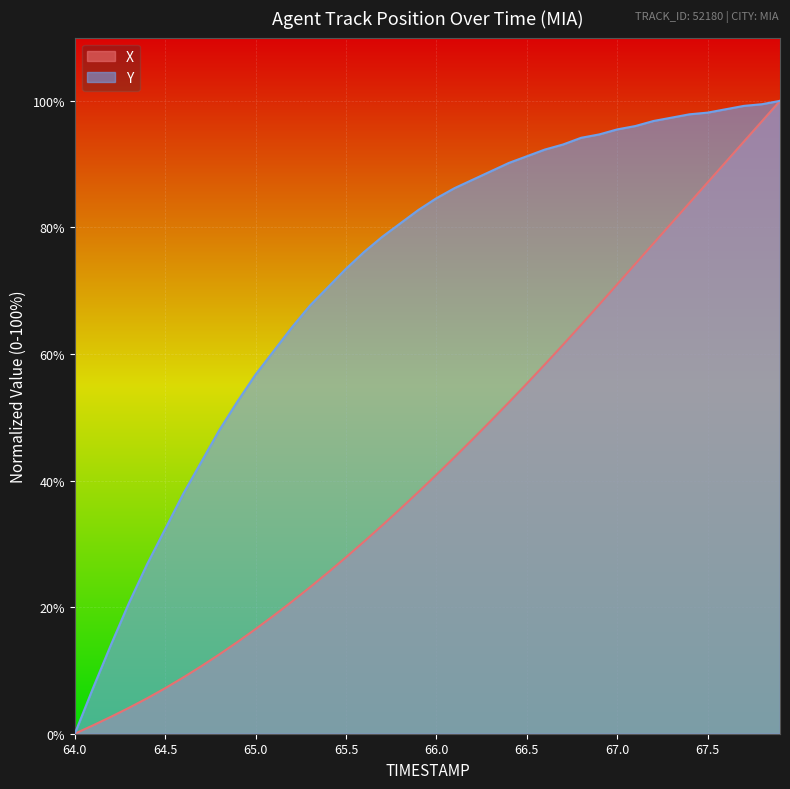

List the series in order of their overall mean, highest first.

Y, X